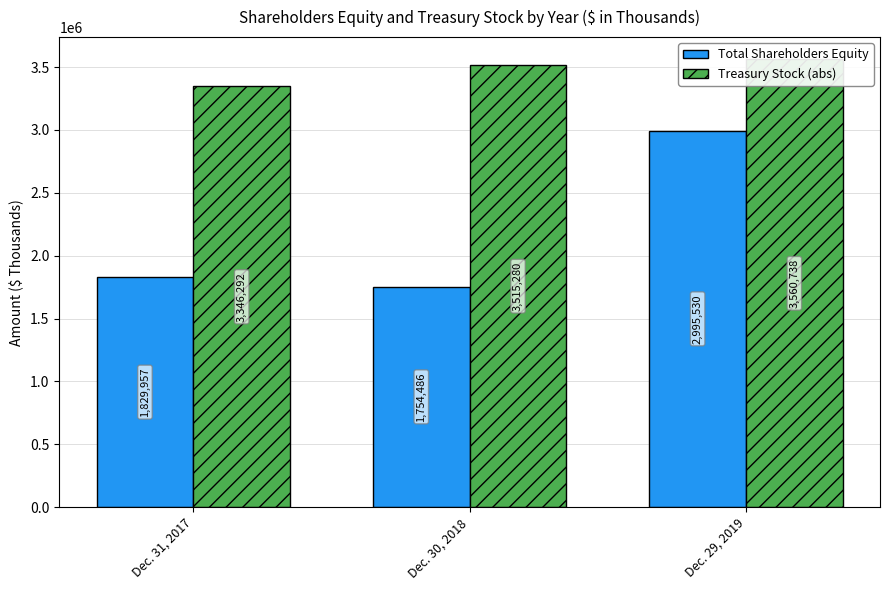

The Treasury Stock (abs) series shows 3346292 at Dec. 31, 2017. True or false?

True